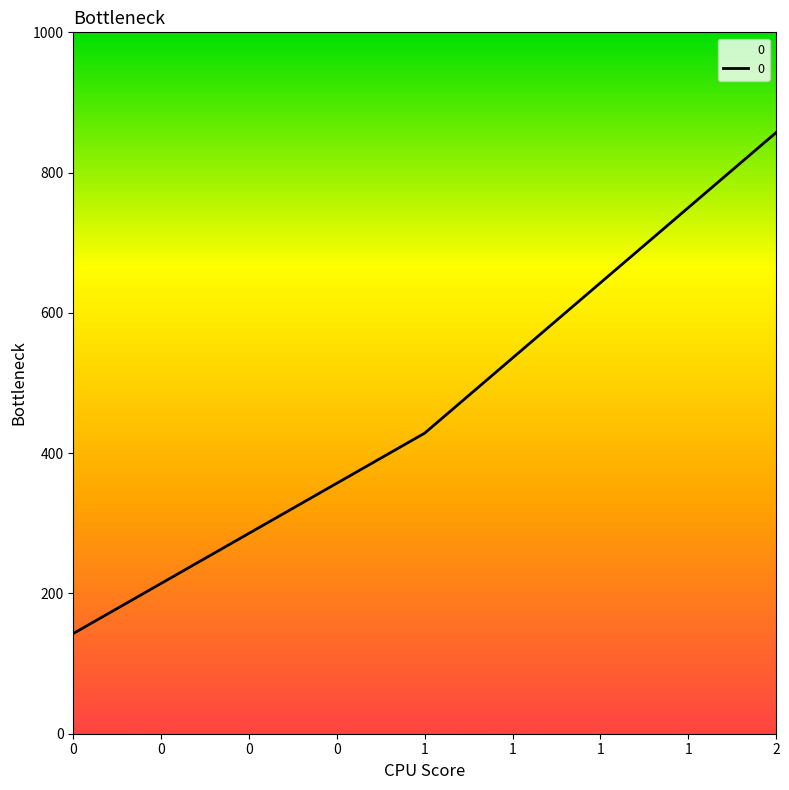

Read the value at 0.

142.9